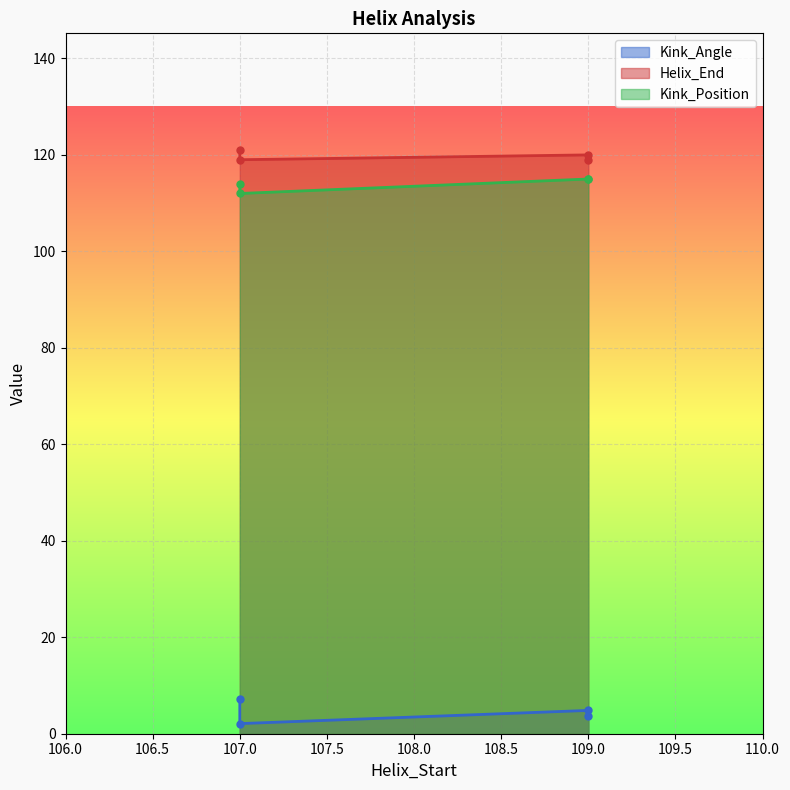

What is the value of the Kink_Angle point at the 1st from the left?

7.2